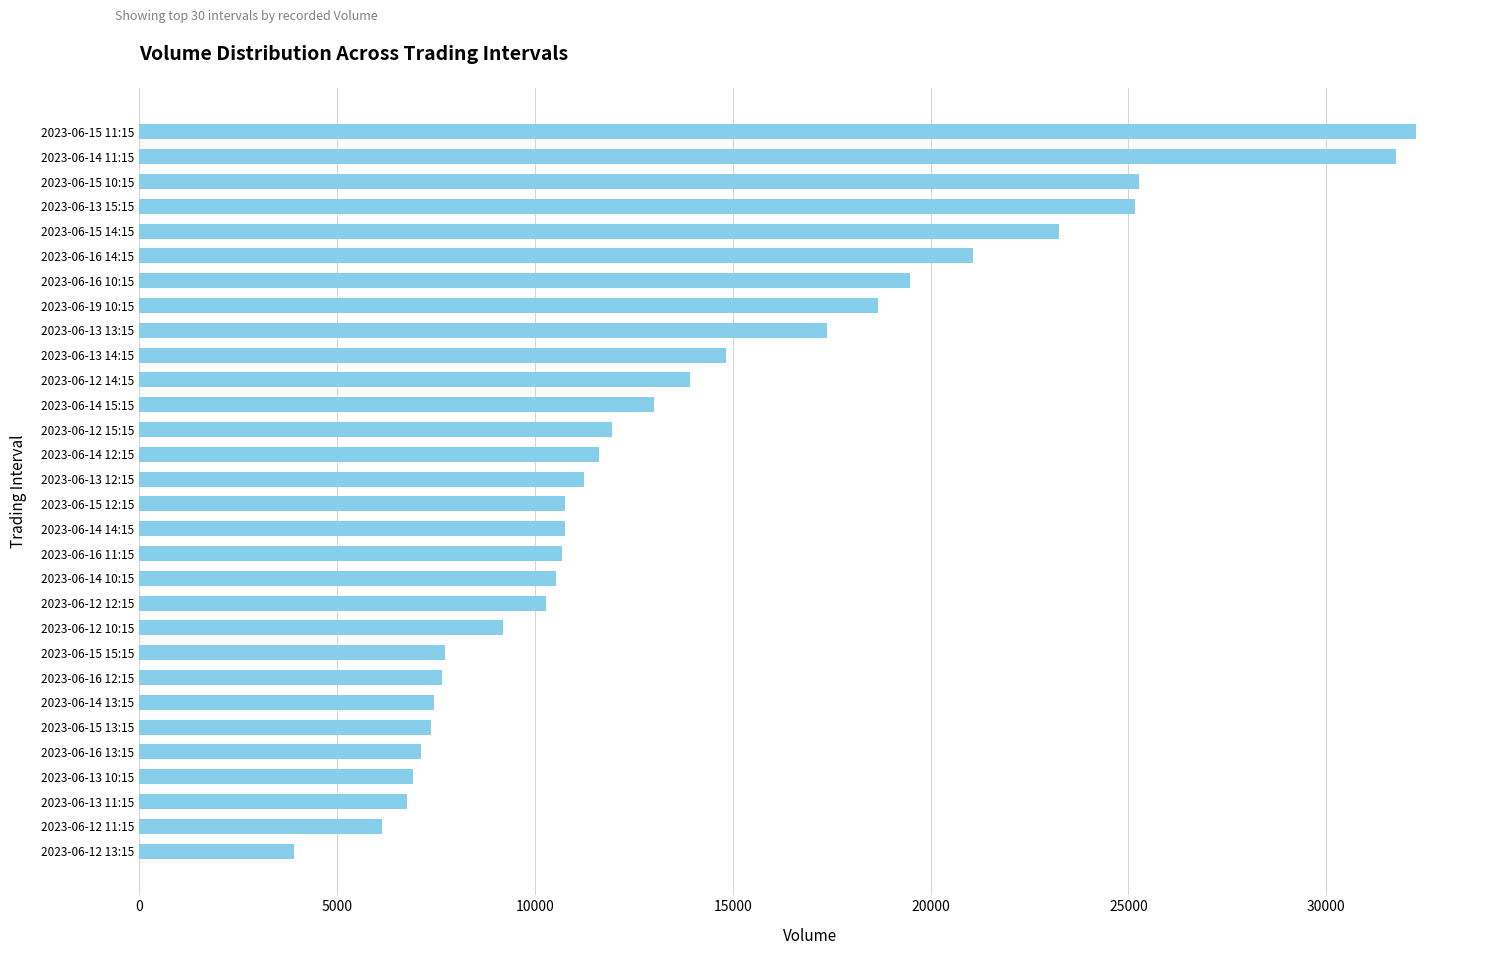

Which has a higher value, 2023-06-16 10:15 or 2023-06-14 15:15?

2023-06-16 10:15